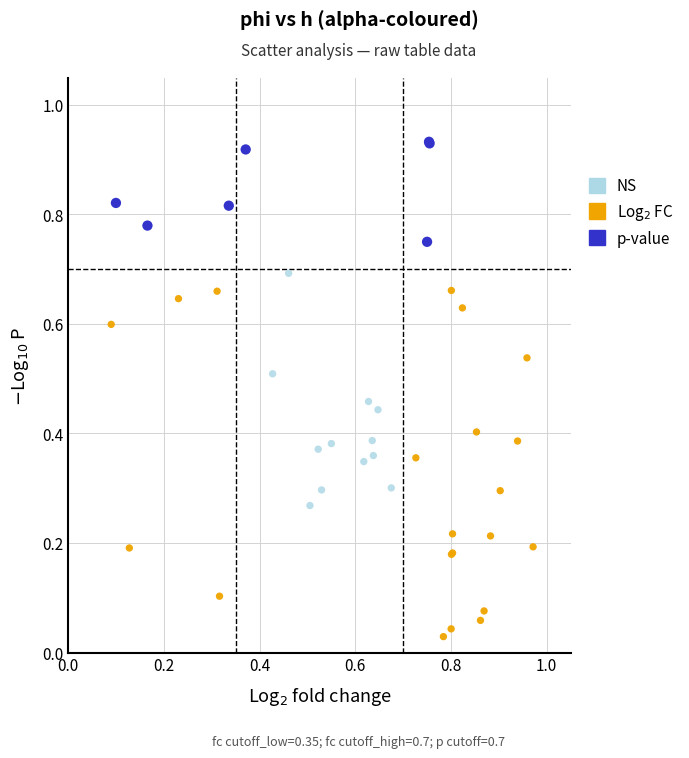

Which series contains the highest Y value?

p-value